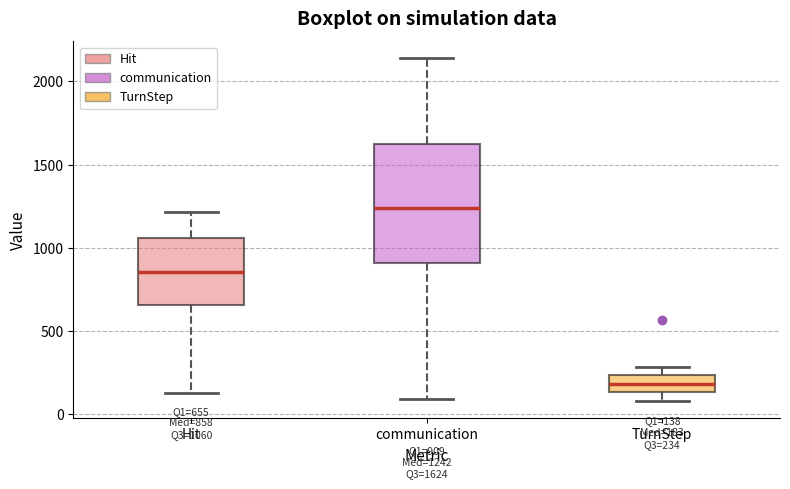

Comparing the boxes themselves (not the whiskers), which one is the tallest?

communication